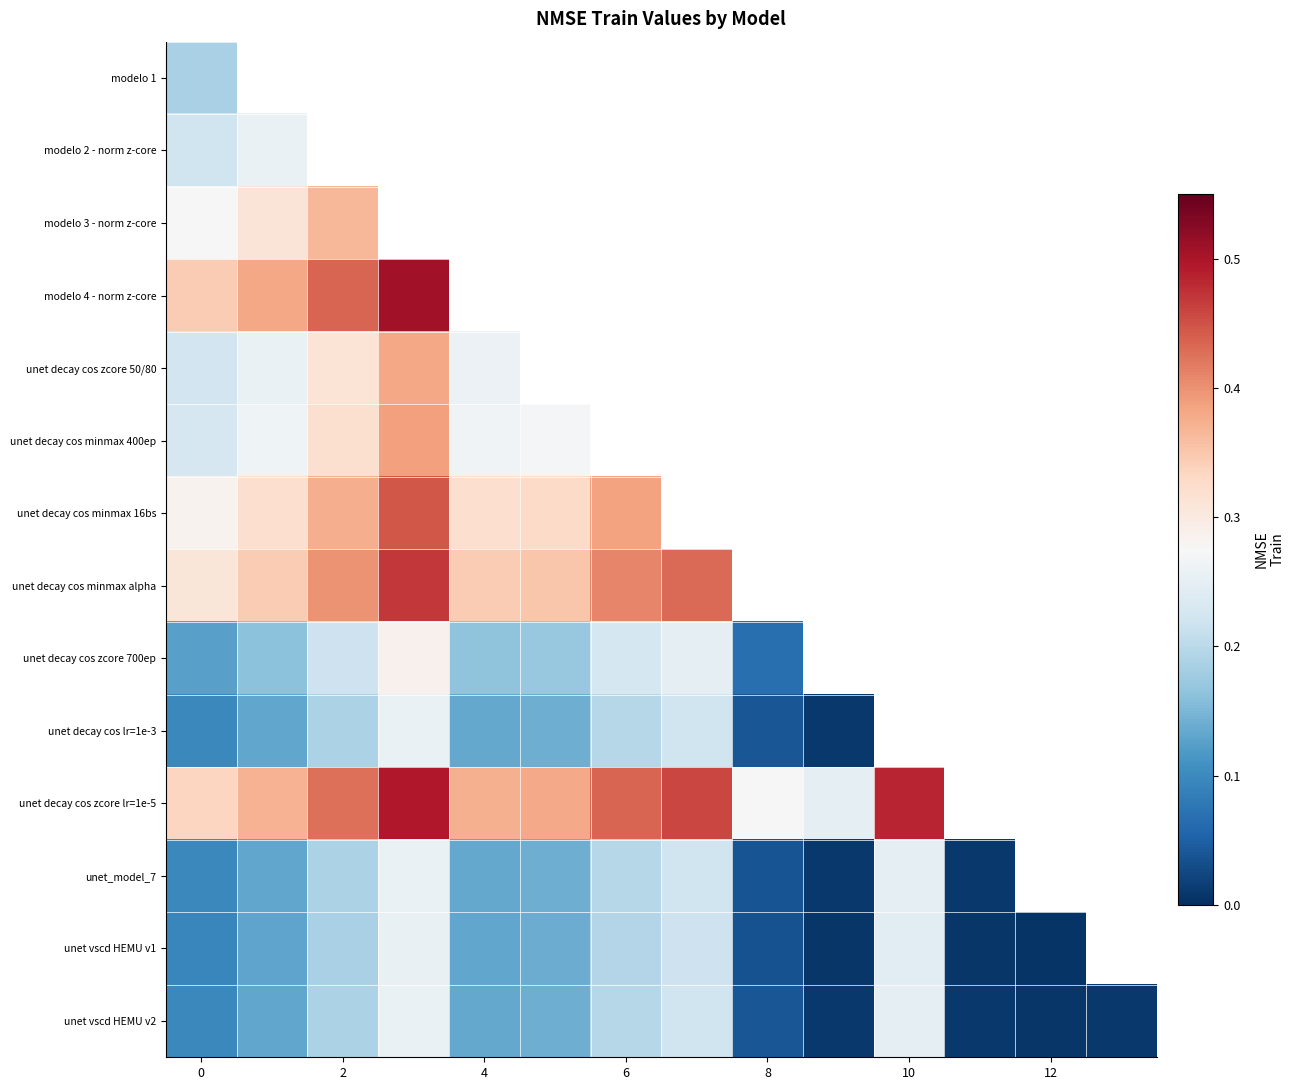

At how many categories does at least one series exceed 0?

14